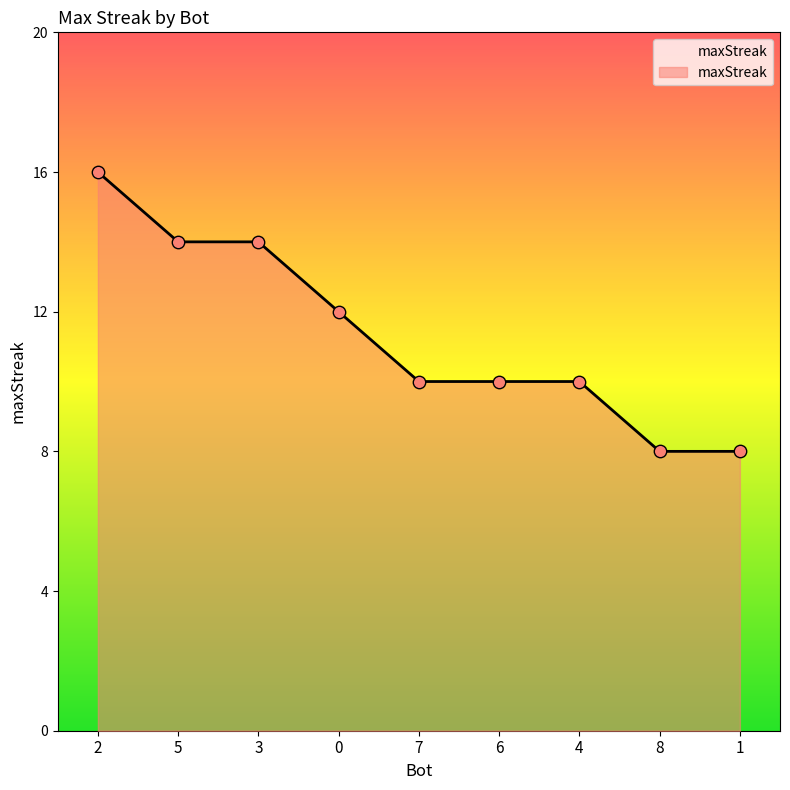

What is the ratio of the value at 0 to the value at 1?

1.5